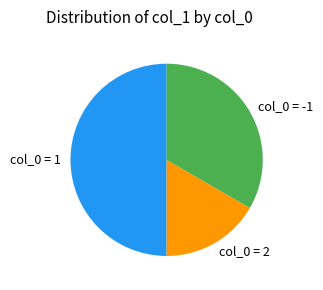

True or false: col_0 = 2 accounts for 17% of the total.

True